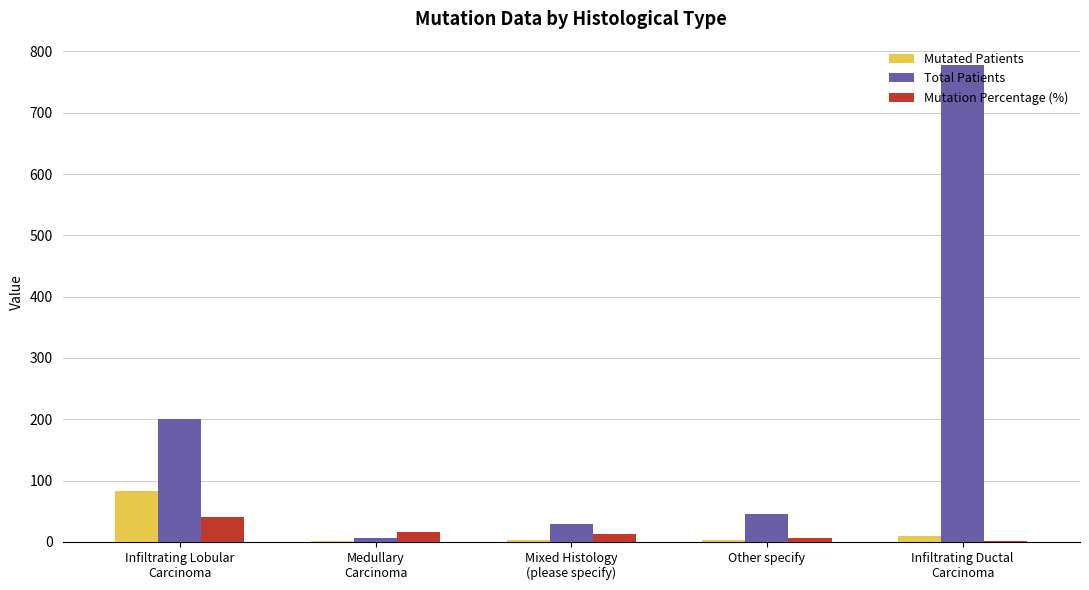

Which series has the largest total across all categories?

Total Patients